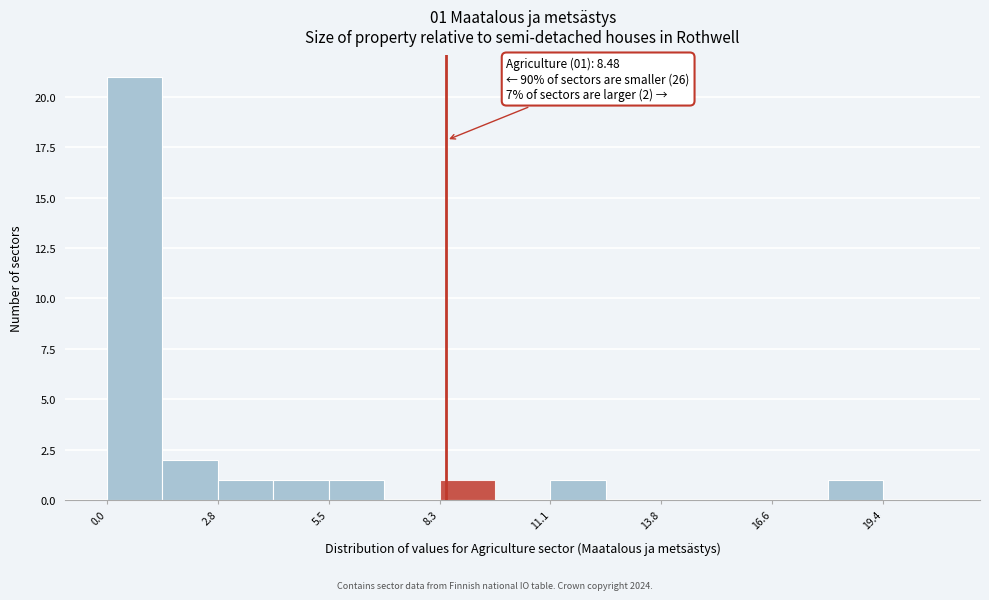

Read against the x-axis, roughly where is the centre of the tallest bar?

0.5